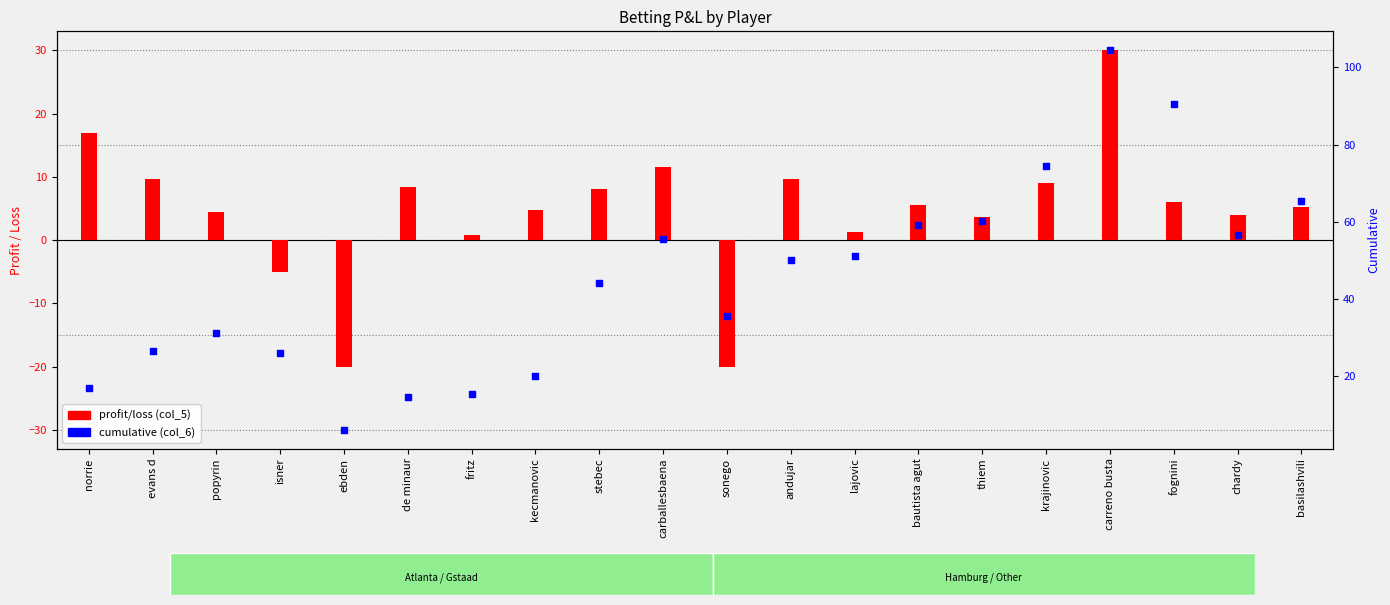

At how many categories does at least one series exceed 14?

19